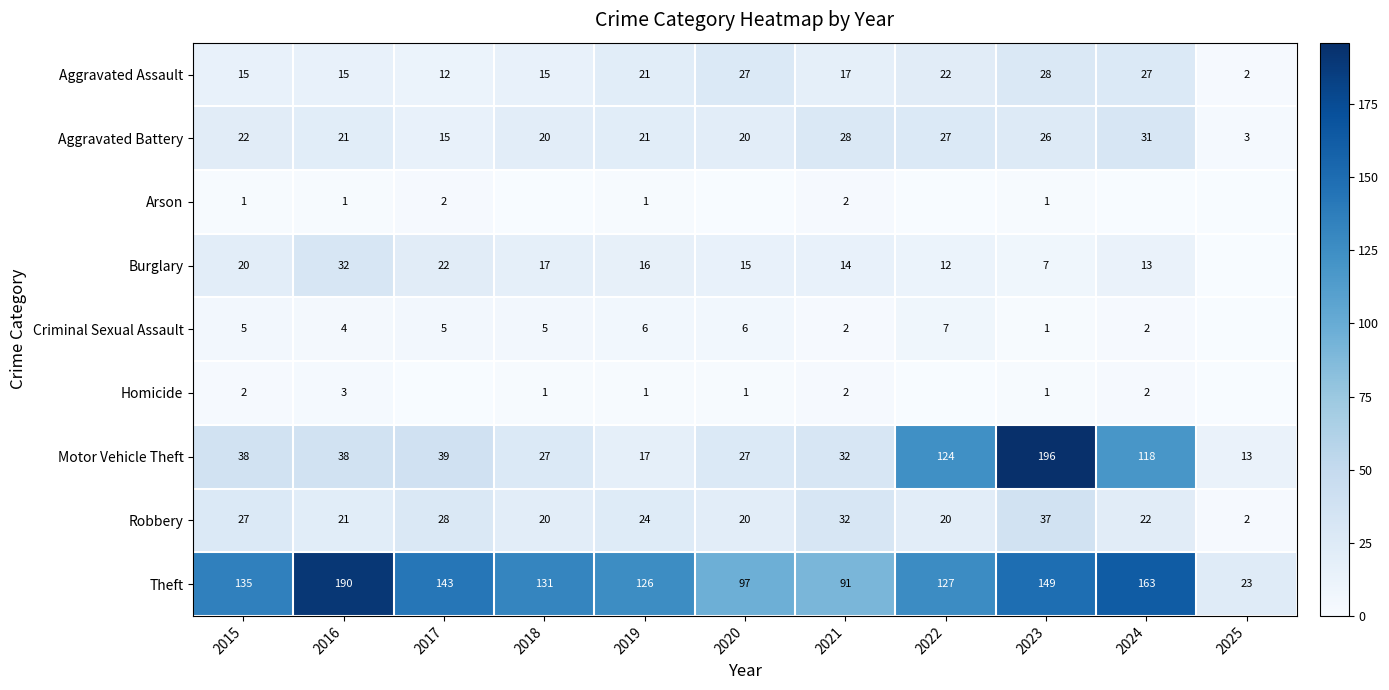

How many data points in Motor Vehicle Theft are less than 38?

5